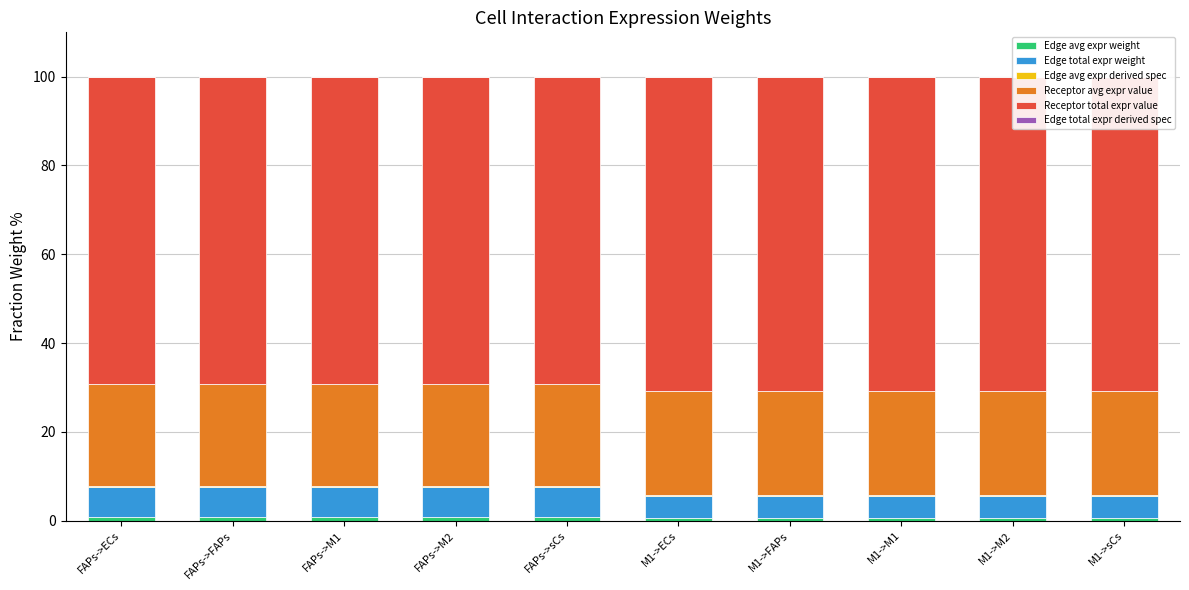

At FAPs->FAPs, list the series in order from largest to smallest.

Receptor total expr value, Receptor avg expr value, Edge total expr weight, Edge avg expr weight, Edge avg expr derived spec, Edge total expr derived spec